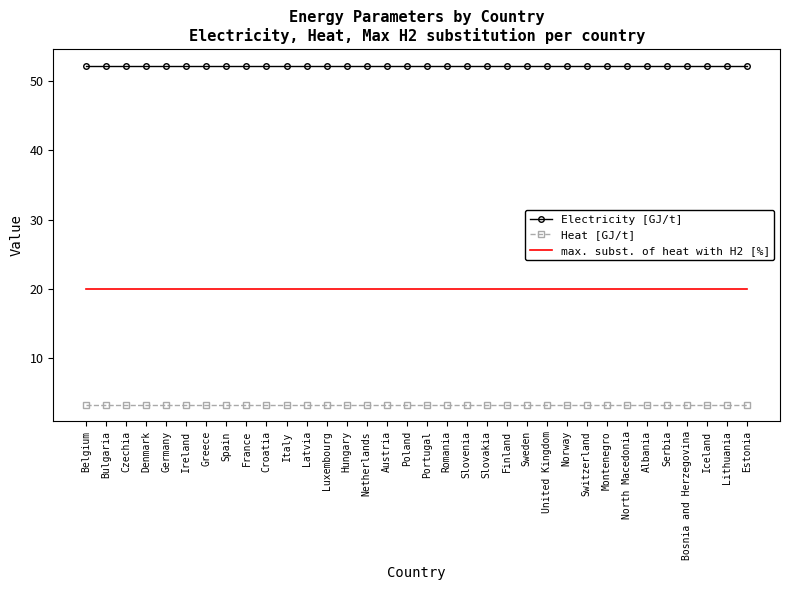

Reading right to left, what are all the values shown in this chart?

Electricity [GJ/t]: Estonia=52.2	Lithuania=52.2	Iceland=52.2	Bosnia and Herzegovina=52.2	Serbia=52.2	Albania=52.2	North Macedonia=52.2	Montenegro=52.2	Switzerland=52.2	Norway=52.2	United Kingdom=52.2	Sweden=52.2	Finland=52.2	Slovakia=52.2	Slovenia=52.2	Romania=52.2	Portugal=52.2	Poland=52.2	Austria=52.2	Netherlands=52.2	Hungary=52.2	Luxembourg=52.2	Latvia=52.2	Italy=52.2	Croatia=52.2	France=52.2	Spain=52.2	Greece=52.2	Ireland=52.2	Germany=52.2	Denmark=52.2	Czechia=52.2	Bulgaria=52.2	Belgium=52.2
Heat [GJ/t]: Estonia=3.3	Lithuania=3.3	Iceland=3.3	Bosnia and Herzegovina=3.3	Serbia=3.3	Albania=3.3	North Macedonia=3.3	Montenegro=3.3	Switzerland=3.3	Norway=3.3	United Kingdom=3.3	Sweden=3.3	Finland=3.3	Slovakia=3.3	Slovenia=3.3	Romania=3.3	Portugal=3.3	Poland=3.3	Austria=3.3	Netherlands=3.3	Hungary=3.3	Luxembourg=3.3	Latvia=3.3	Italy=3.3	Croatia=3.3	France=3.3	Spain=3.3	Greece=3.3	Ireland=3.3	Germany=3.3	Denmark=3.3	Czechia=3.3	Bulgaria=3.3	Belgium=3.3
max. subst. of heat with H2 [%]: Estonia=20.0	Lithuania=20.0	Iceland=20.0	Bosnia and Herzegovina=20.0	Serbia=20.0	Albania=20.0	North Macedonia=20.0	Montenegro=20.0	Switzerland=20.0	Norway=20.0	United Kingdom=20.0	Sweden=20.0	Finland=20.0	Slovakia=20.0	Slovenia=20.0	Romania=20.0	Portugal=20.0	Poland=20.0	Austria=20.0	Netherlands=20.0	Hungary=20.0	Luxembourg=20.0	Latvia=20.0	Italy=20.0	Croatia=20.0	France=20.0	Spain=20.0	Greece=20.0	Ireland=20.0	Germany=20.0	Denmark=20.0	Czechia=20.0	Bulgaria=20.0	Belgium=20.0